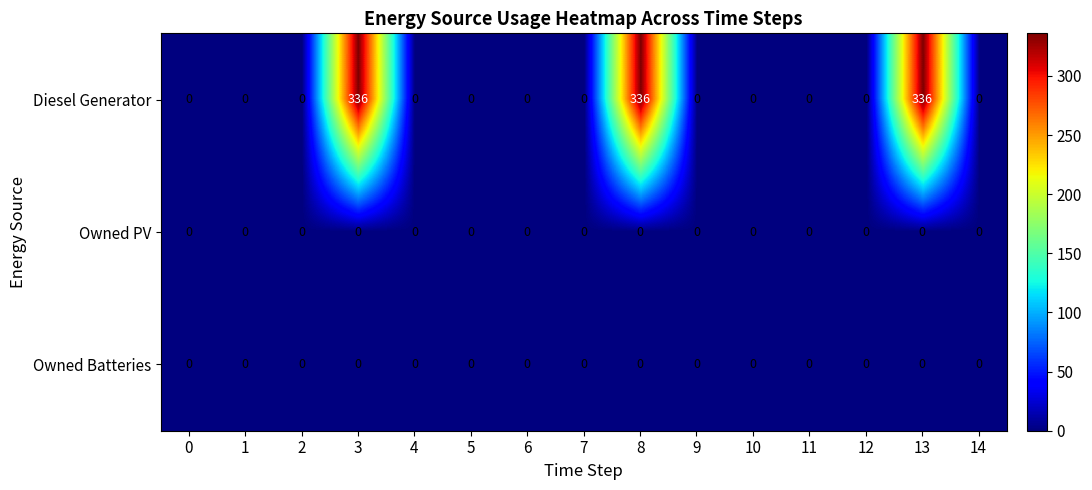

Which series has the largest range (max minus min)?

Diesel Generator